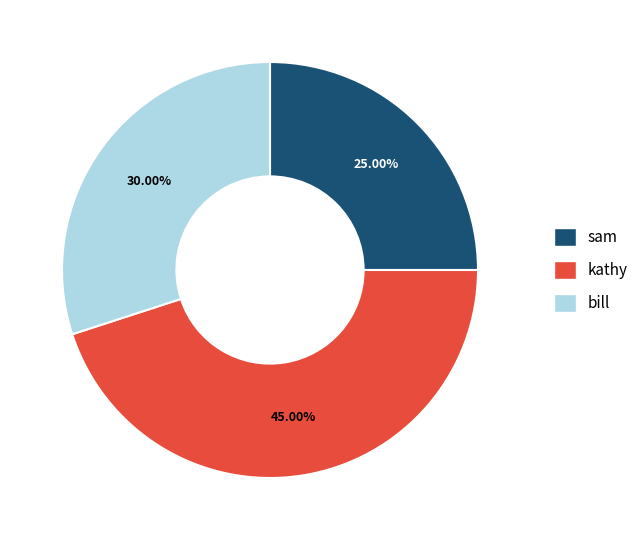

Approximately how many times larger is the value at bill compared to sam?

1.2